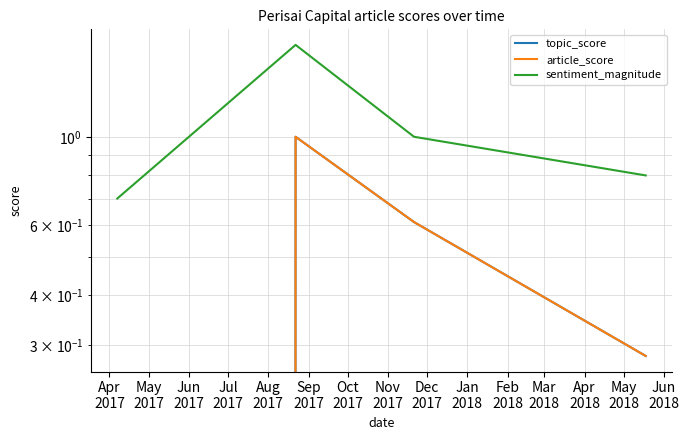

What are all the series names shown in the legend?

topic_score, article_score, sentiment_magnitude